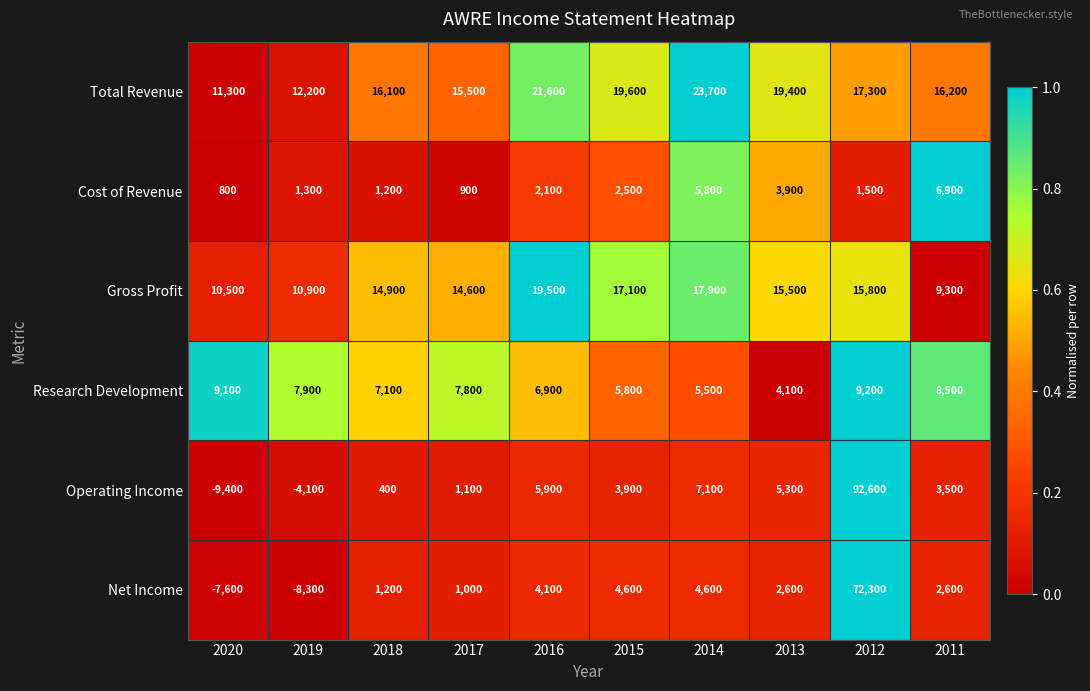

Which series has the widest spread of values?

Operating Income